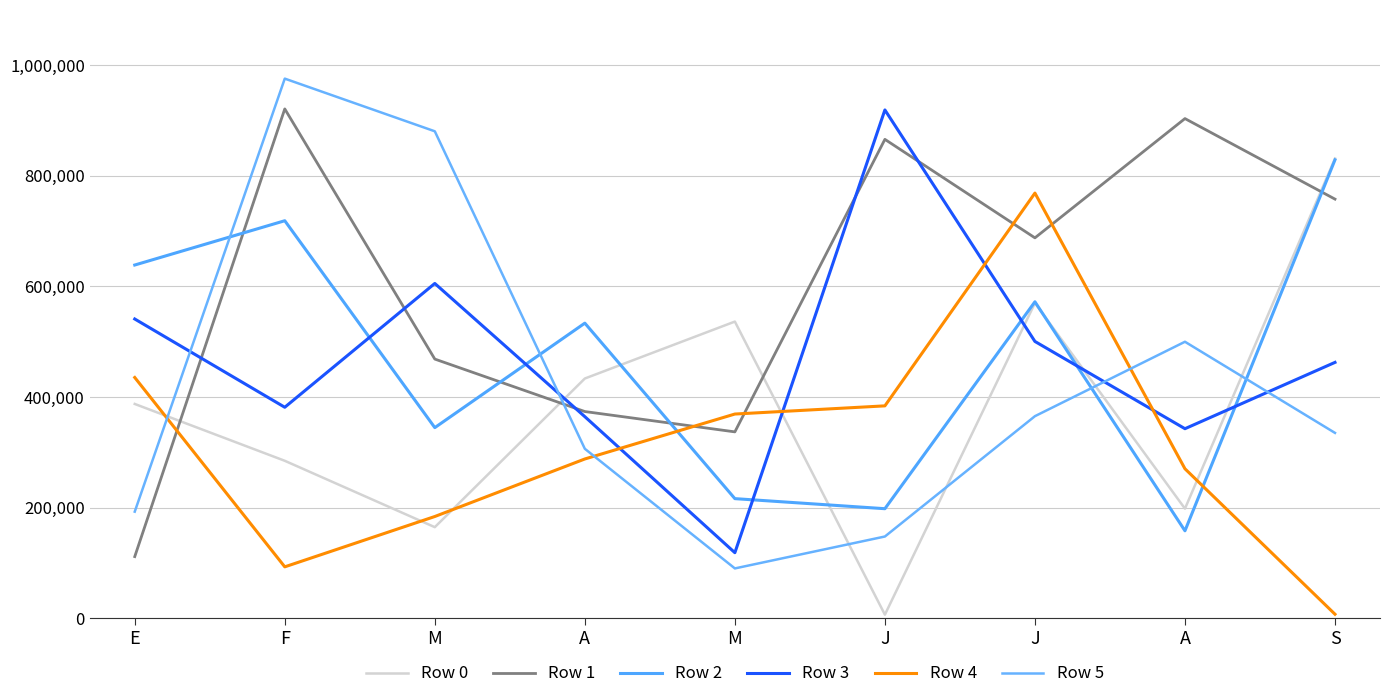

True or false: Row 2 has a value of 159527 at F.

False